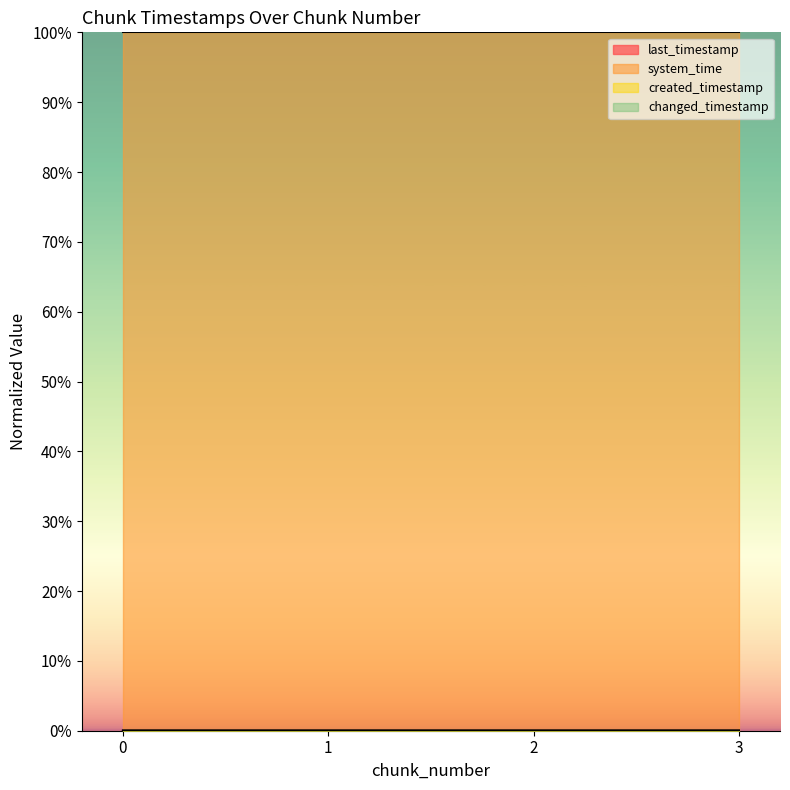

Is it true that changed_timestamp equals 0.0 at 3?

True